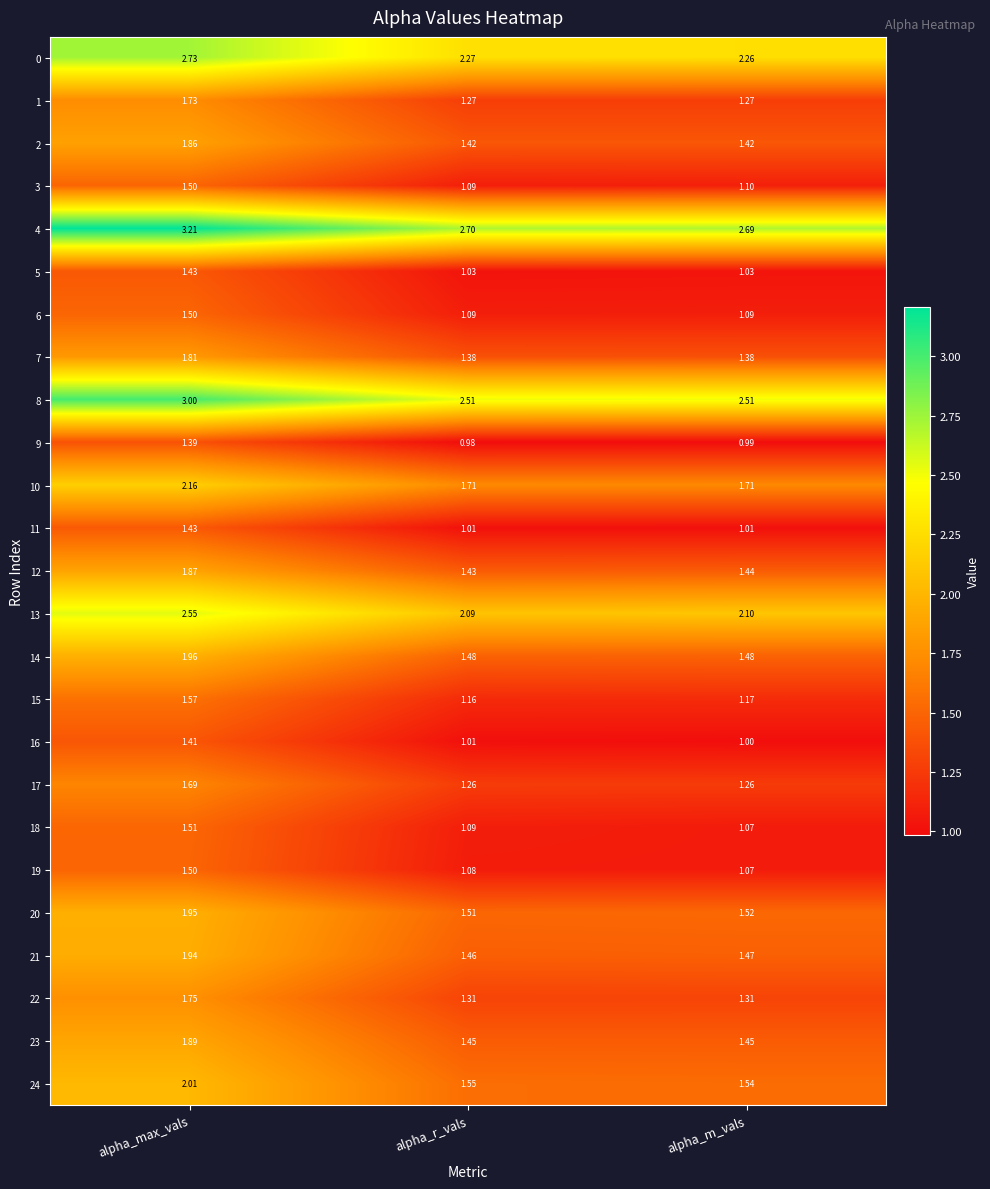

Which category has the highest value in the 19 series?

alpha_max_vals